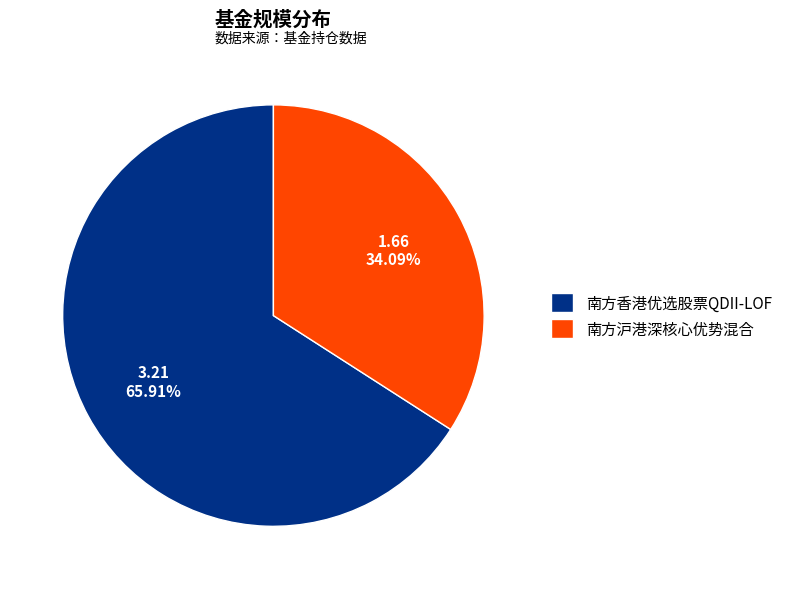

What percentage is NOT represented by 南方香港优选股票QDII-LOF?

34.1%